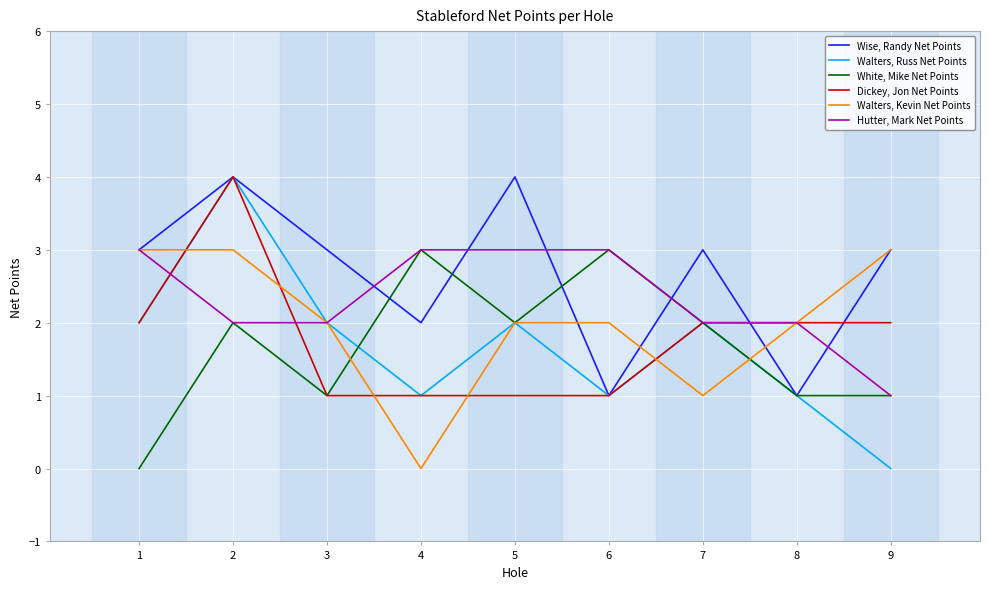

What is the sum of all Wise, Randy Net Points values?

24